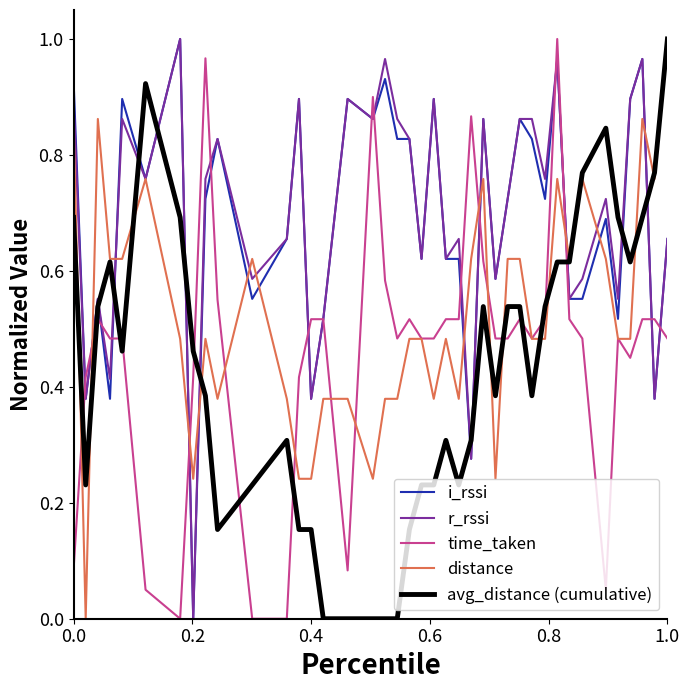

What is the average value of the avg_distance (cumulative) series?

0.4